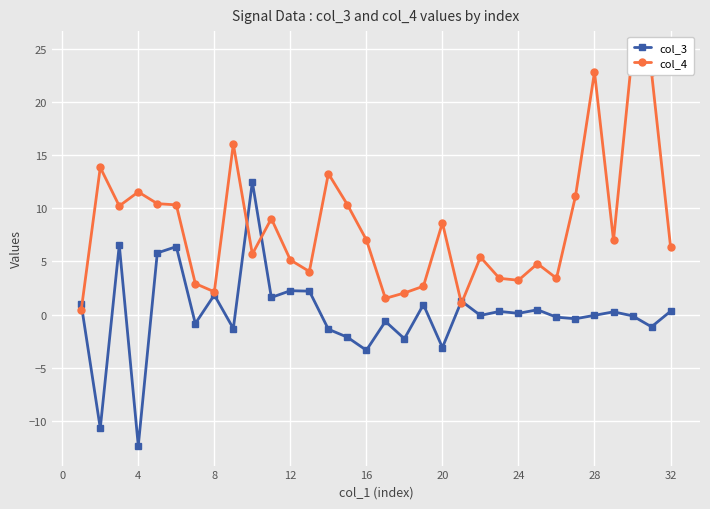

True or false: col_3 has more than 1 points higher than both neighbors.

True